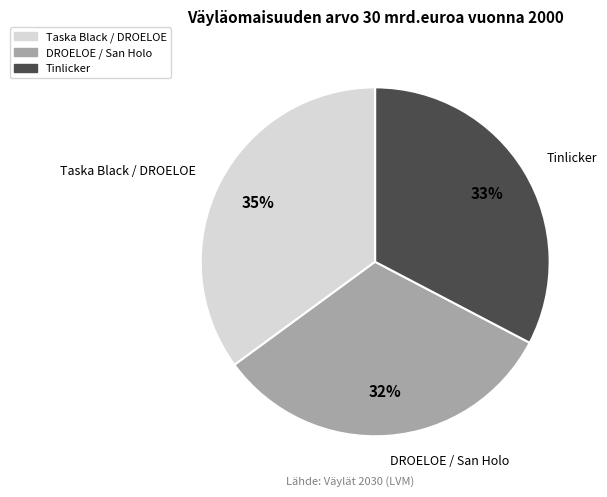

True or false: Tinlicker accounts for 33% of the total.

True